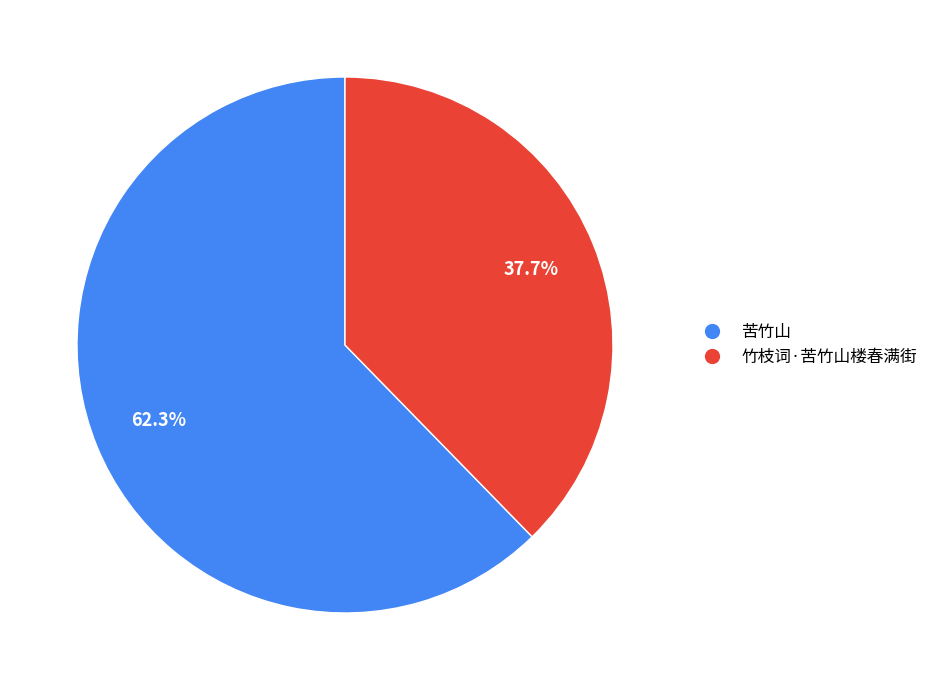

Is it true that 苦竹山 is 62% of the pie?

True